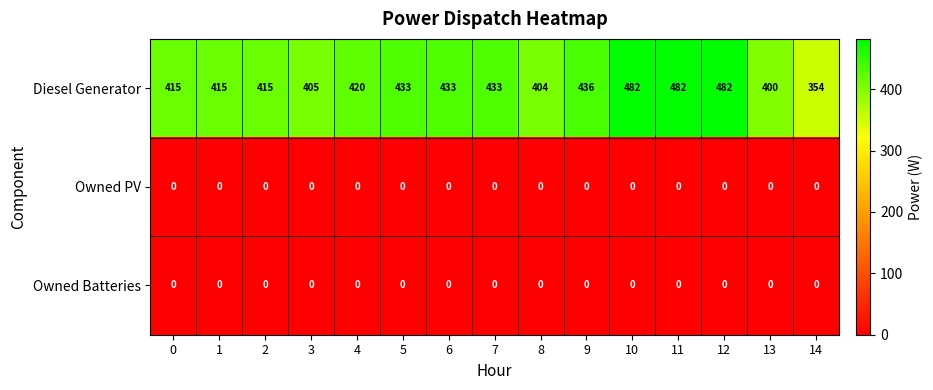

Which series has the largest range (max minus min)?

Diesel Generator